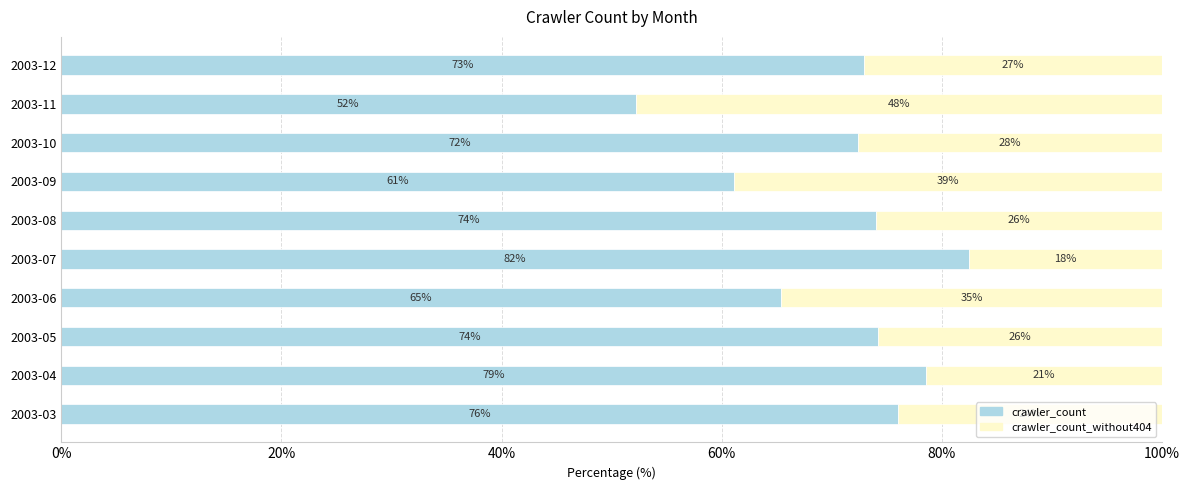

Where is crawler_count nearest to the value 67?

2003-06